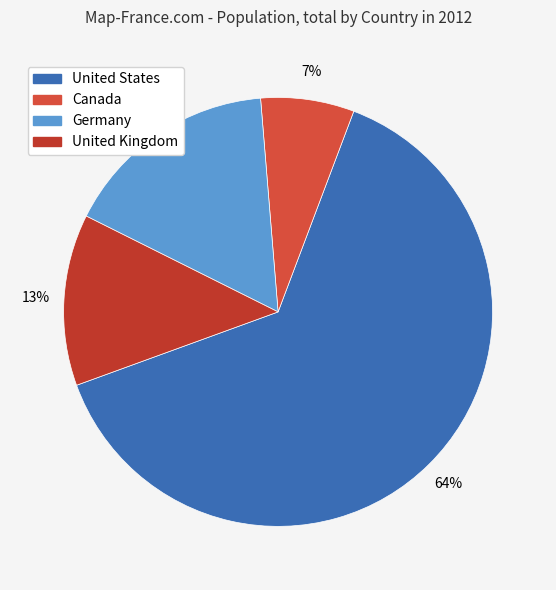

Combined, do Canada and United Kingdom account for over 50%?

No